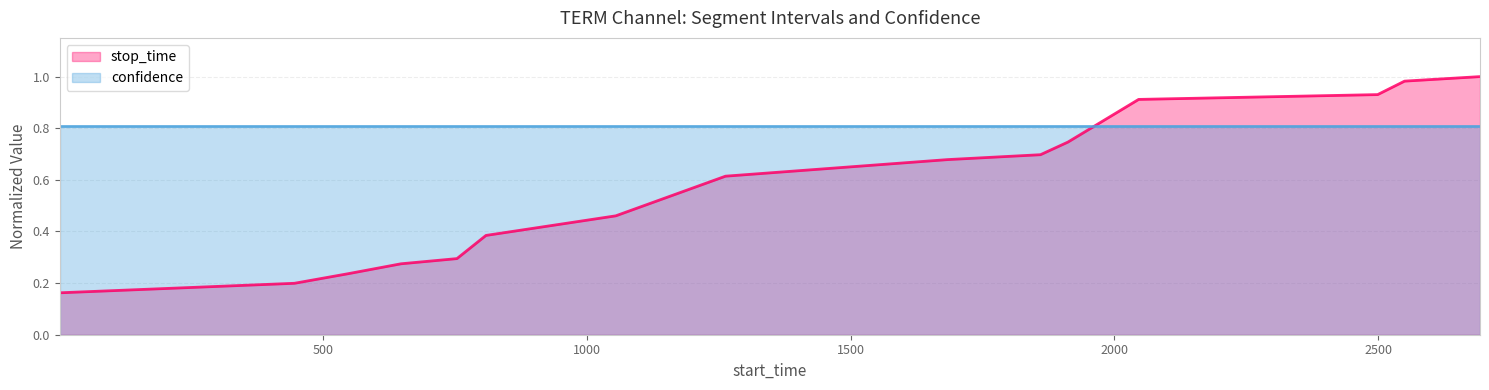

What is the value of the stop_time point at the 12th from the left?

0.9